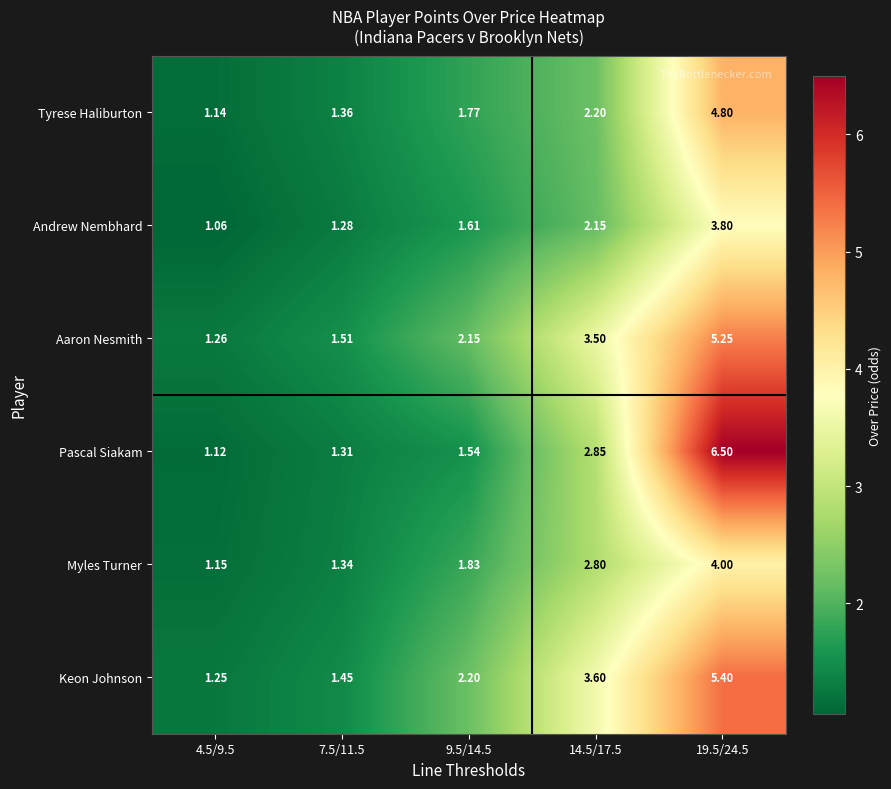

List the series in order of their peak value, highest first.

Pascal Siakam, Keon Johnson, Aaron Nesmith, Tyrese Haliburton, Myles Turner, Andrew Nembhard